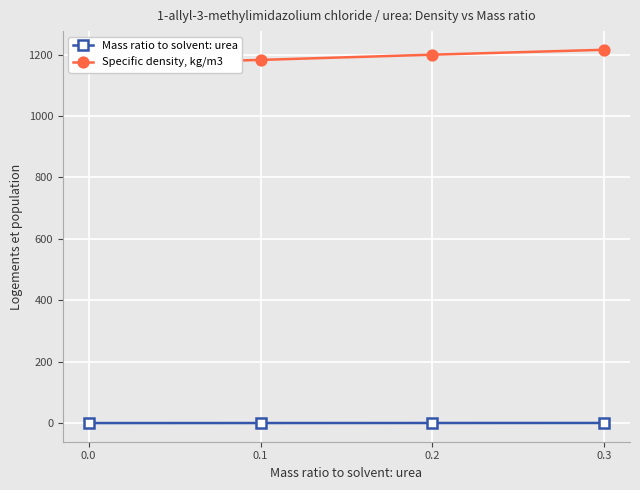

Count the Specific density, kg/m3 values in the range 1183 to 1216.

3